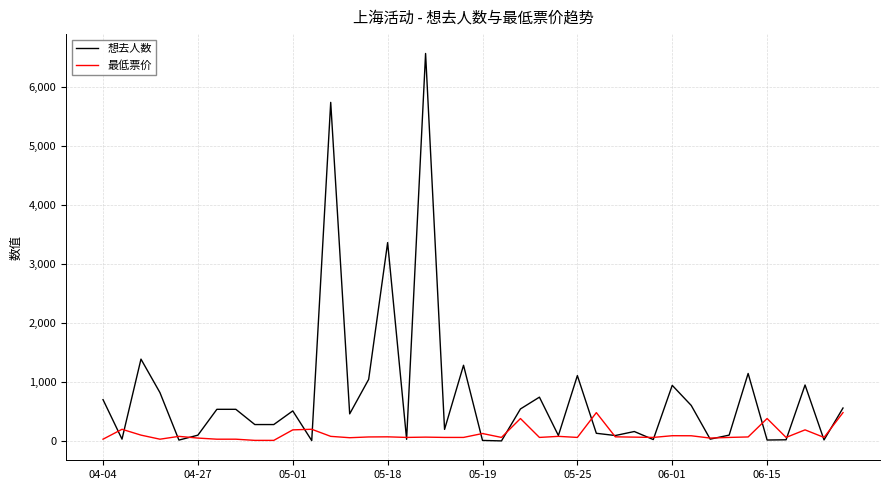

List the series in order of their peak value, lowest first.

最低票价, 想去人数